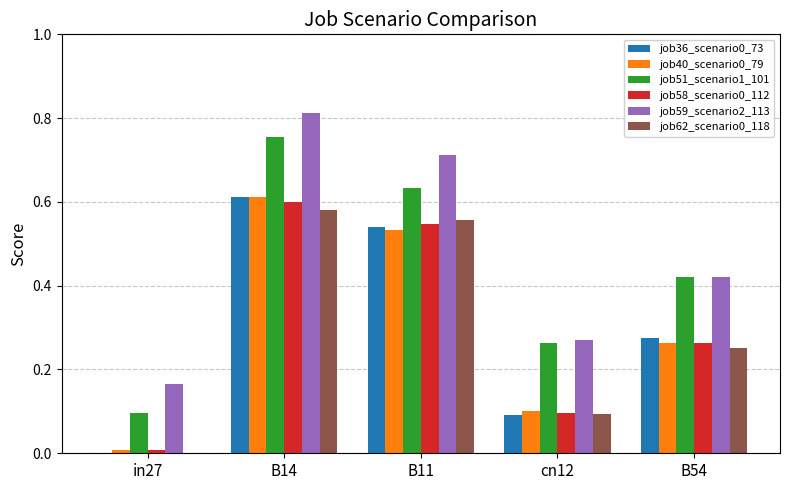

Does the chart contain stacked bars?

No